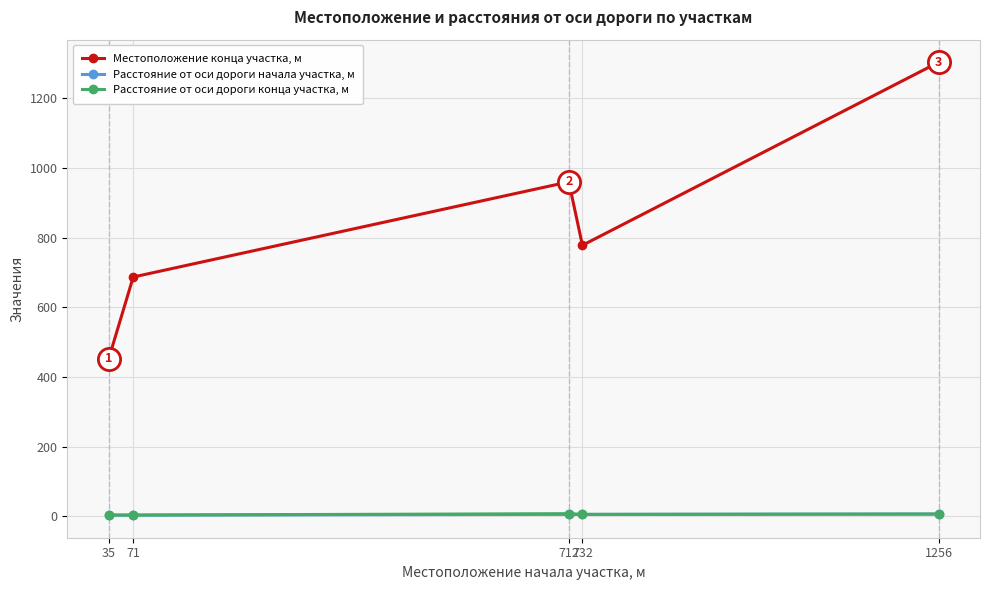

True or false: Местоположение конца участка, м and Расстояние от оси дороги конца участка, м intersect in this chart.

False